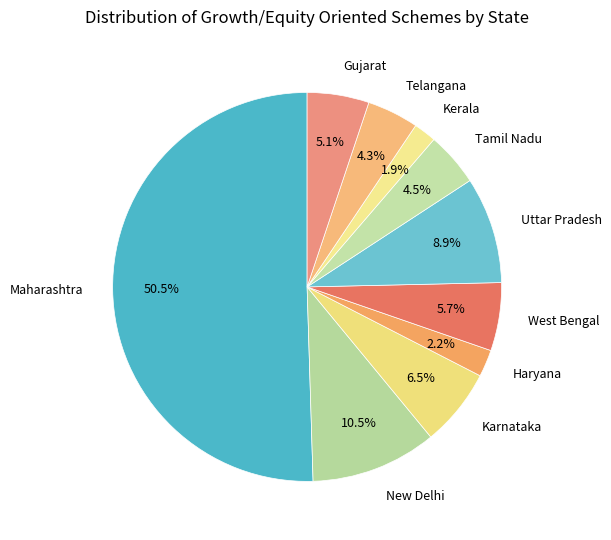

Which category has the biggest portion of the pie?

Maharashtra